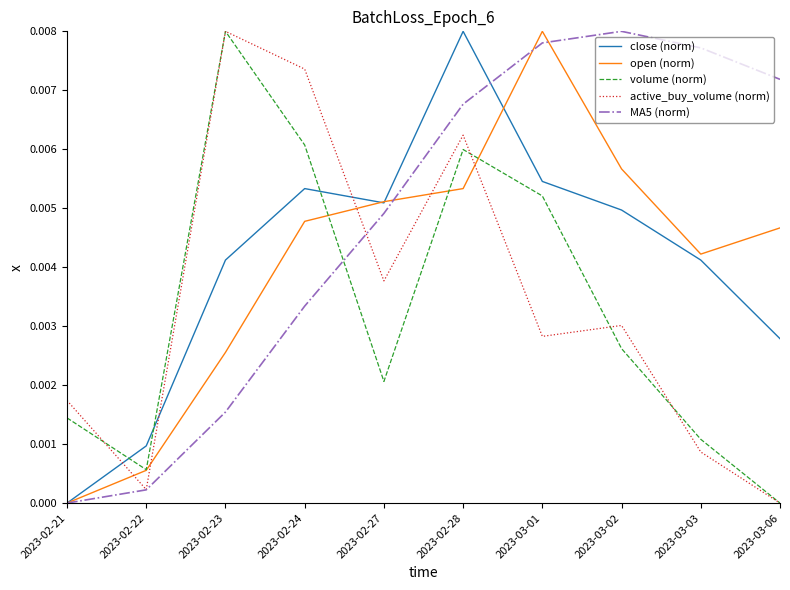

Between which two adjacent categories do open (norm) and active_buy_volume (norm) first intersect?

2023-02-21 and 2023-02-22